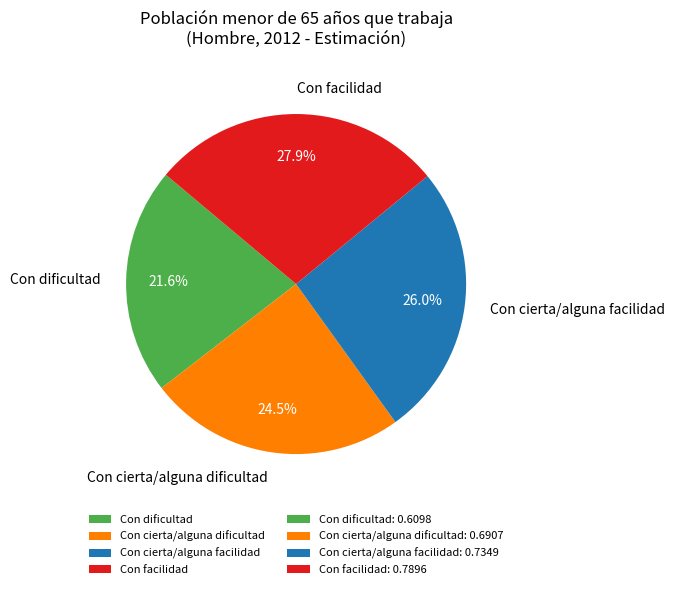

Between Con cierta/alguna facilidad and Con dificultad, which is larger?

Con cierta/alguna facilidad